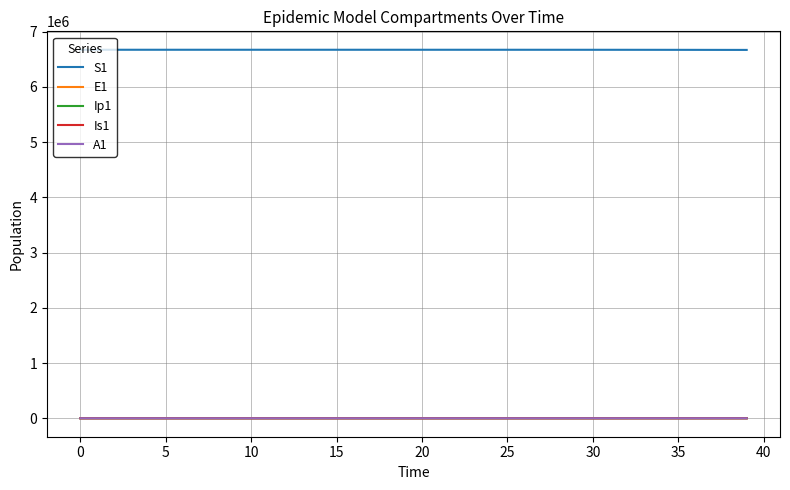

True or false: S1 and A1 cross at least once.

False